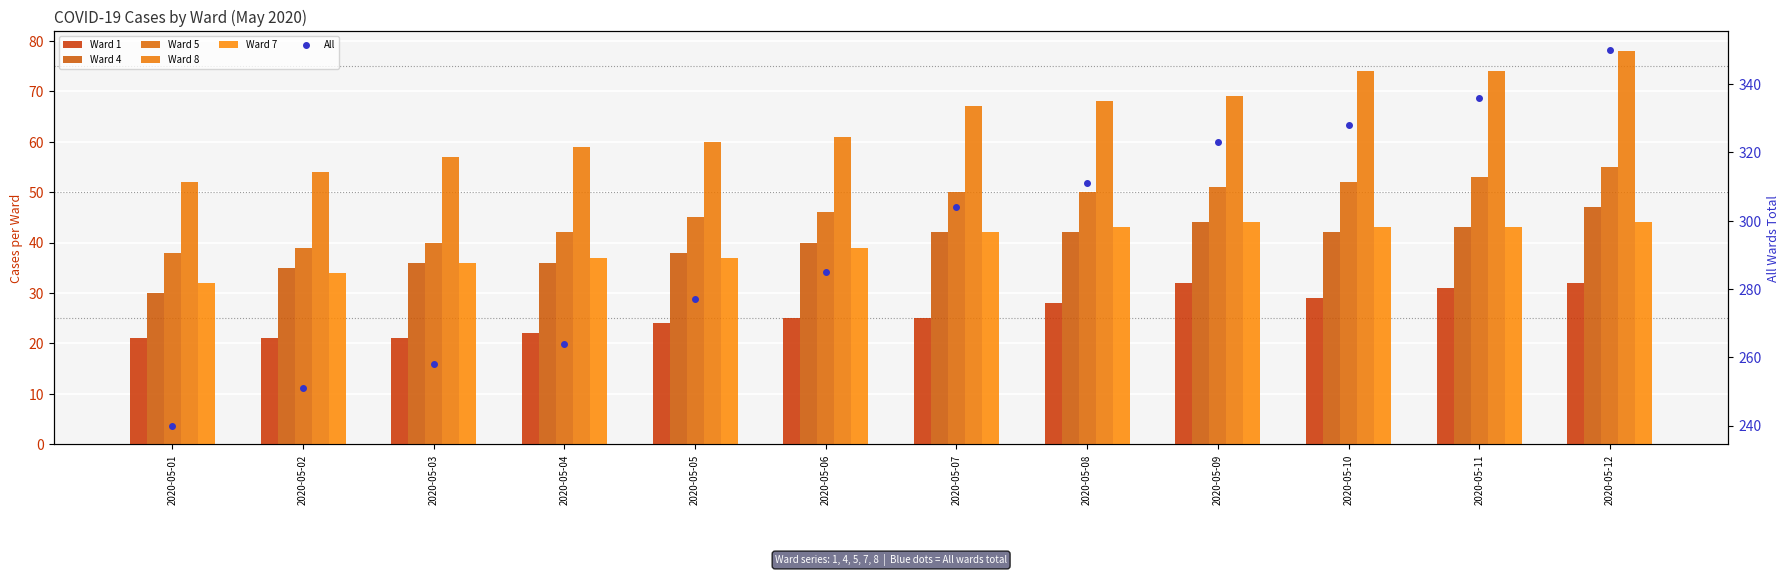

What is the value of the Ward 8 bar at the 6th from the left?

61